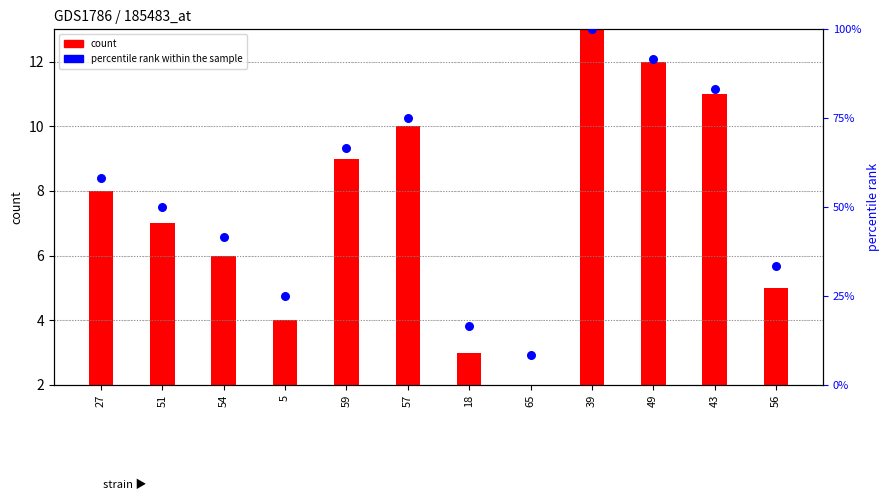

What are all the series names shown in the legend?

count, percentile rank within the sample